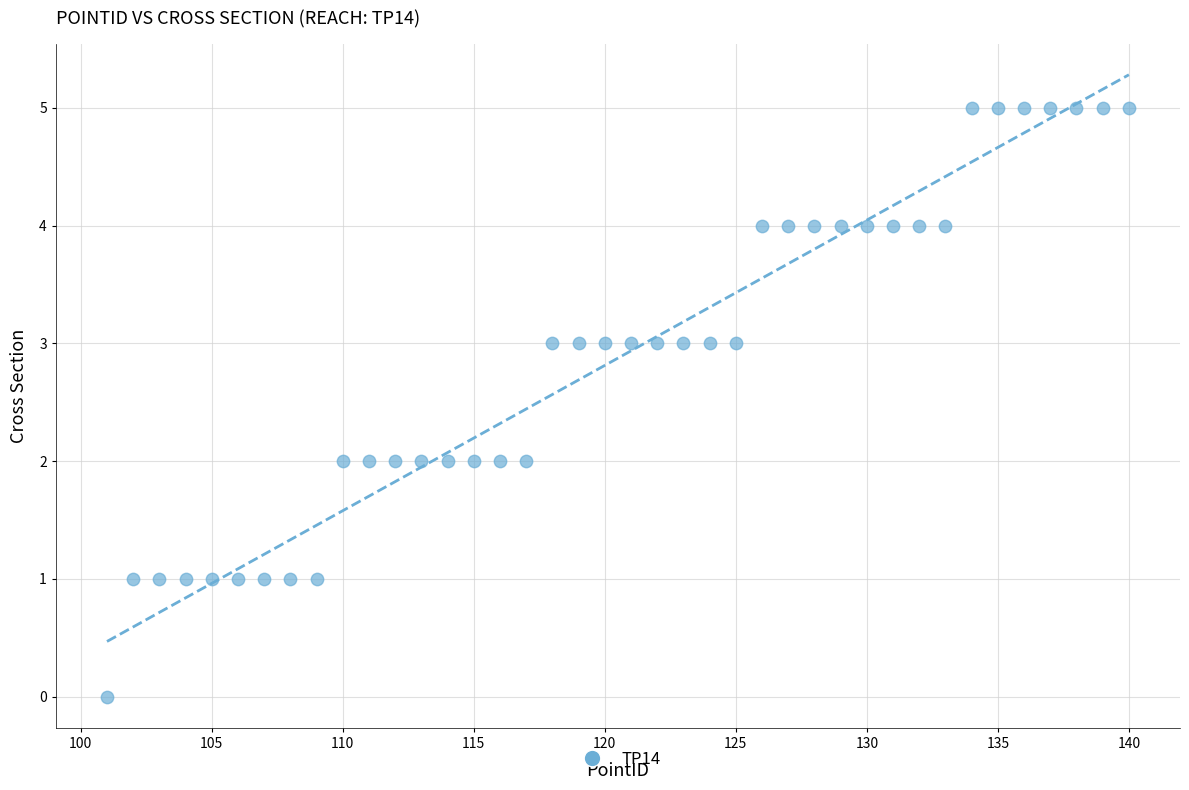

What is the range of X values (max minus min)?

39